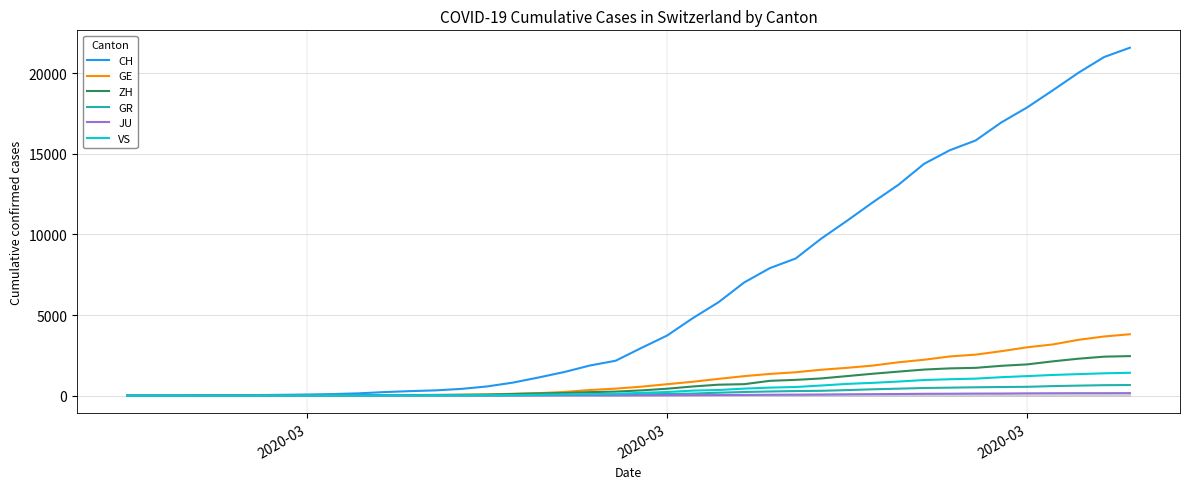

At how many categories does at least one series exceed 21155?

1